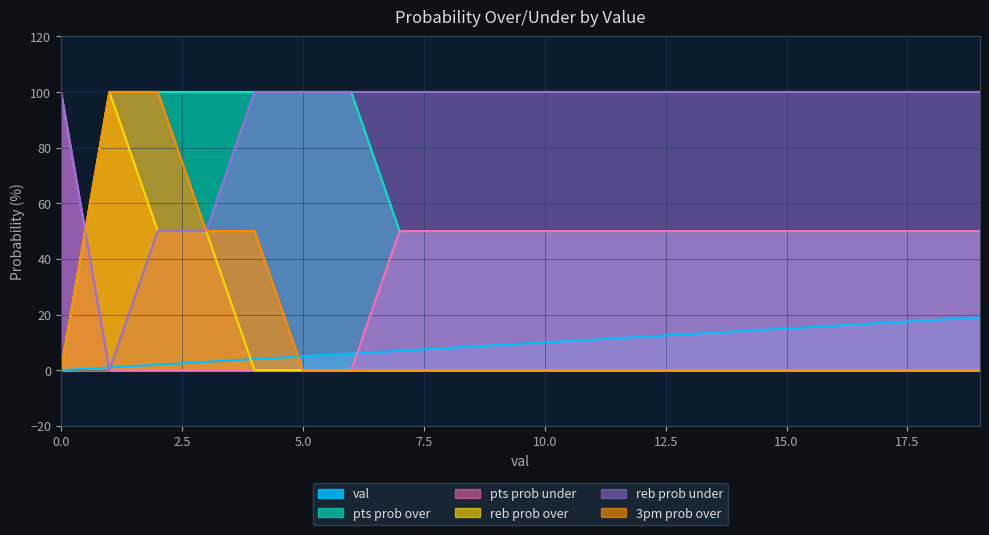

How many intersections are there between val and 3pm prob over?

1